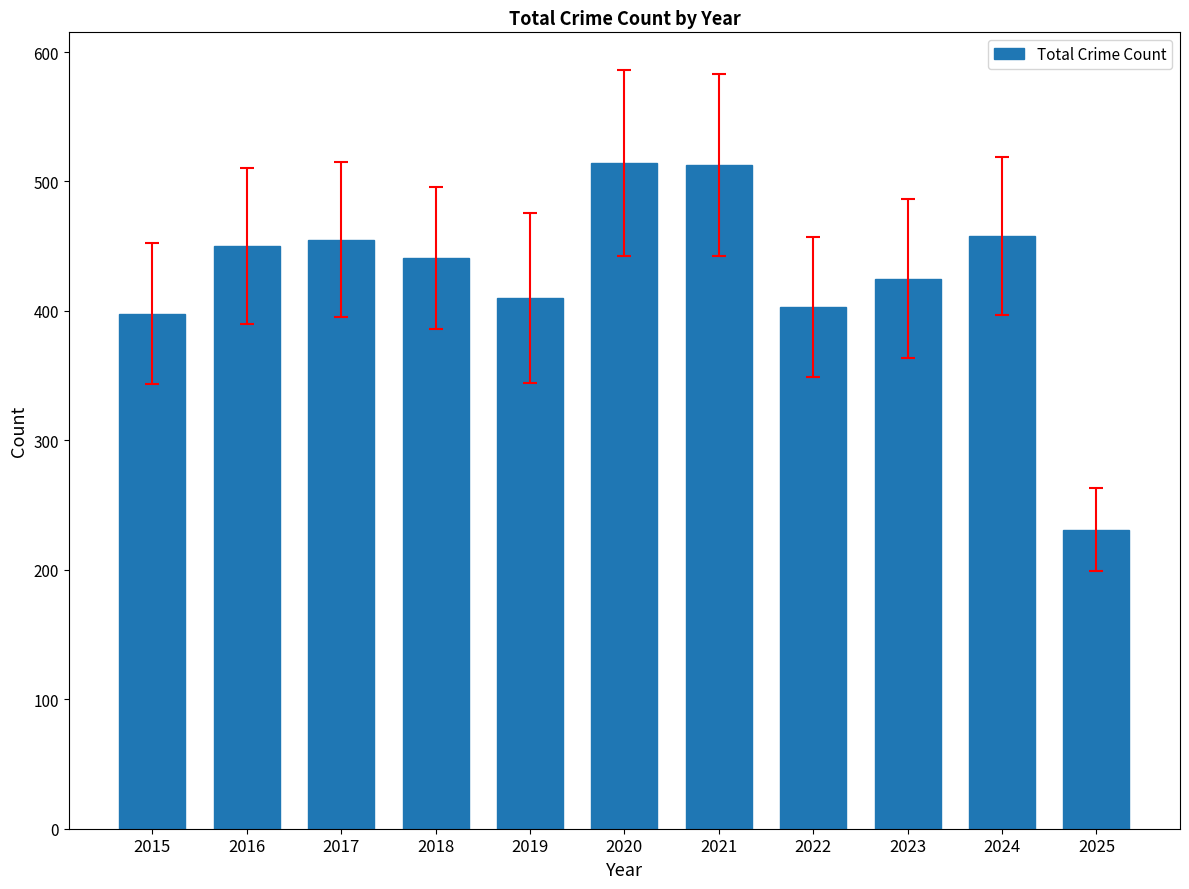

What is the maximum value shown in the chart?

514